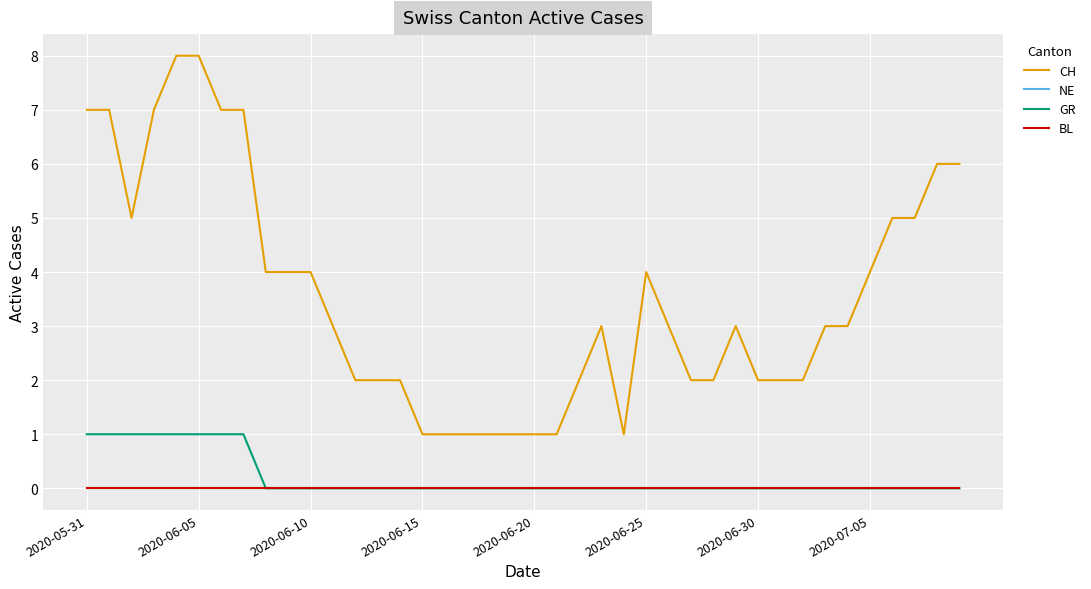

What is the label of the 13th point from the left?

12